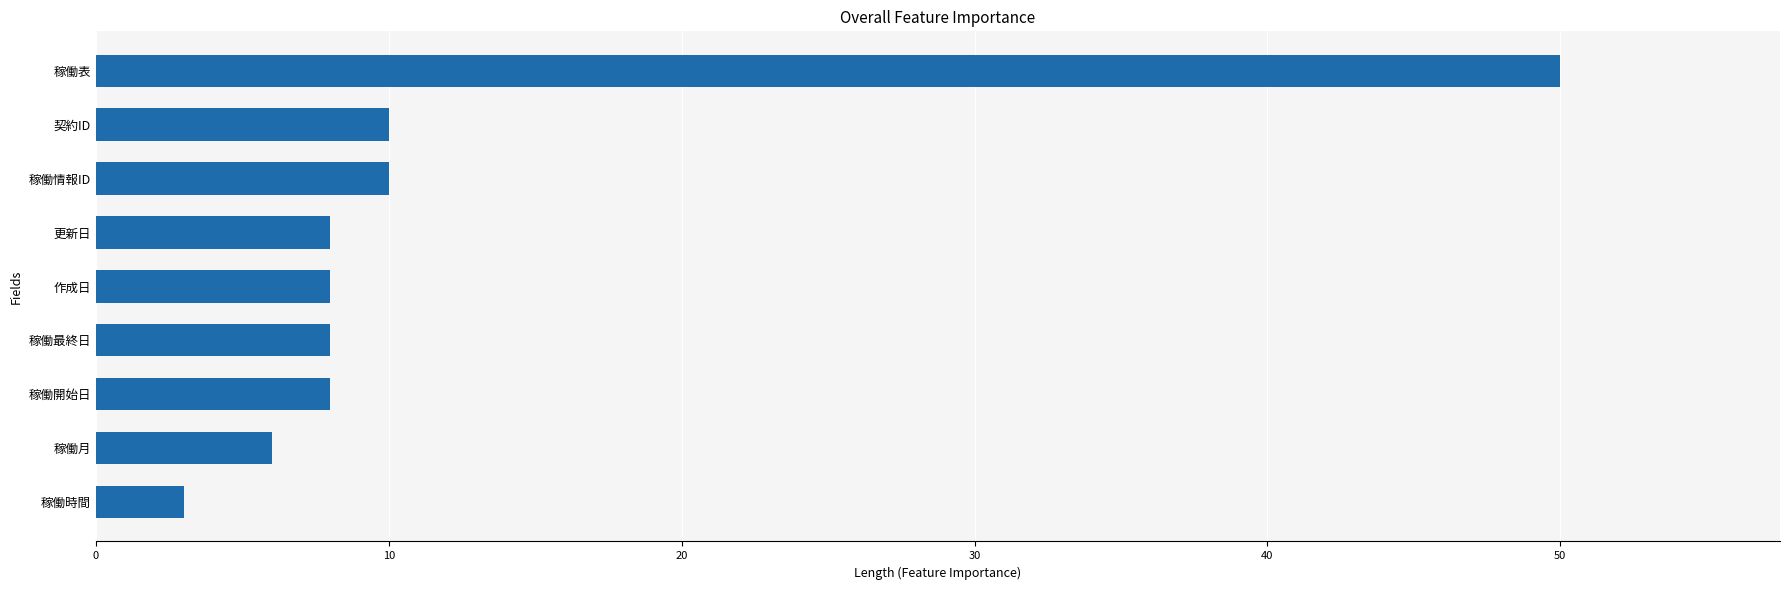

Are the bars horizontal?

Yes